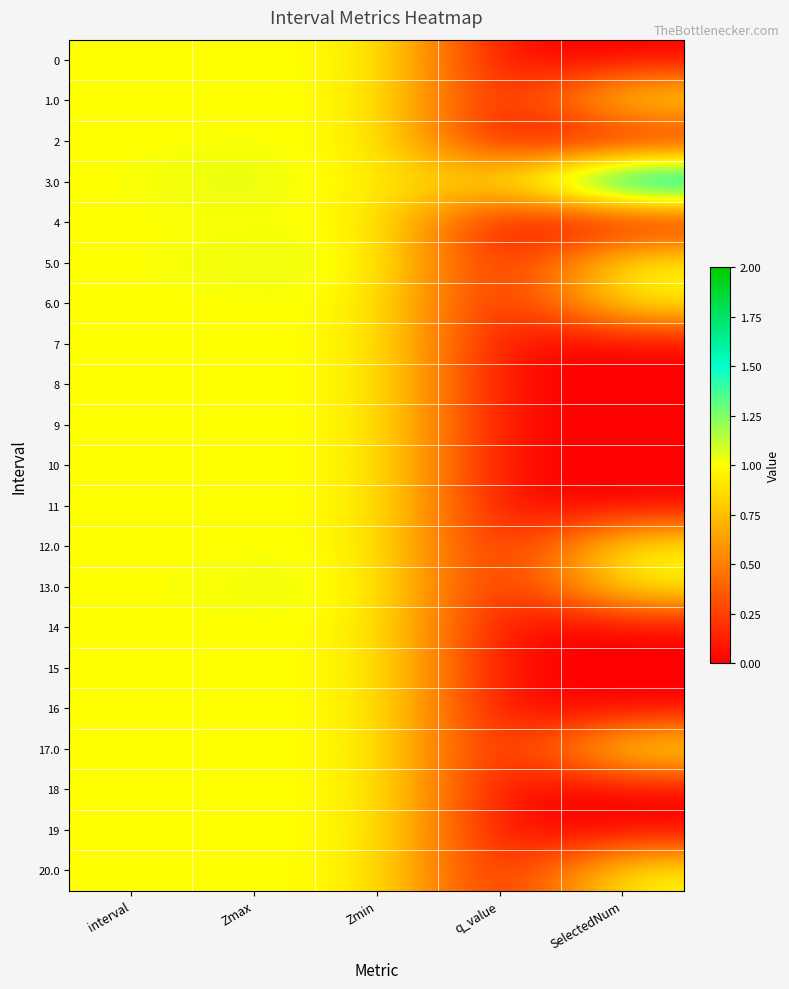

At which category is the sum across all series the highest?

Zmax